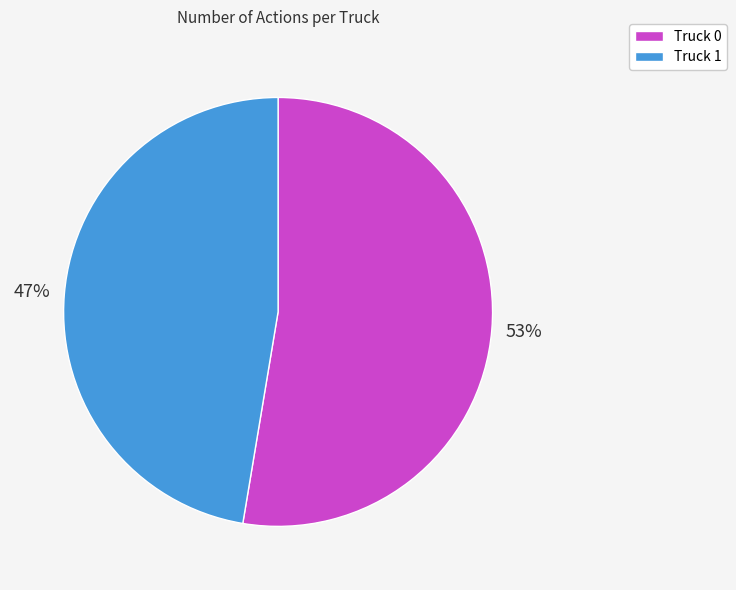

What is the ratio of the value at Truck 0 to the value at Truck 1?

1.1